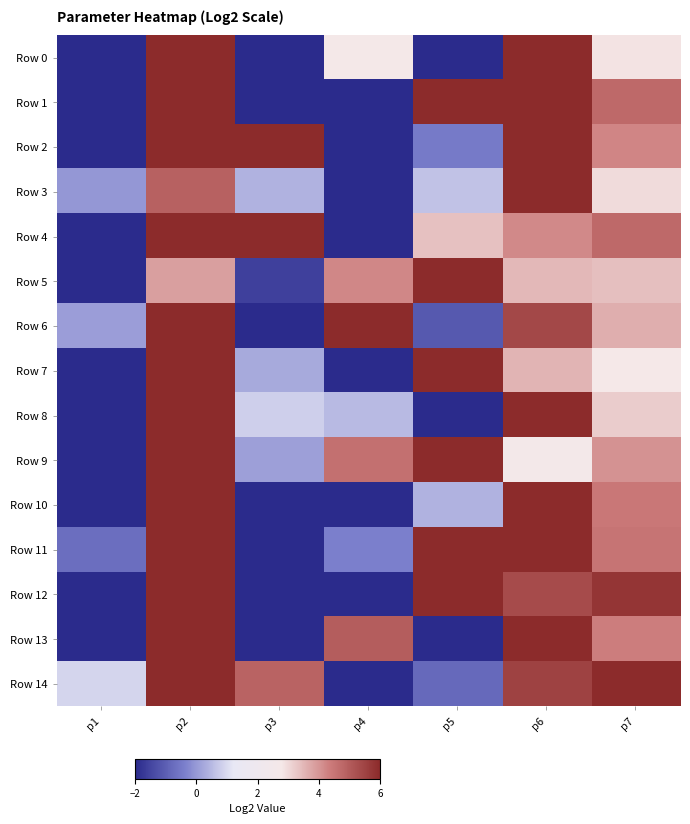

Which has a higher value, p2 or p7?

p2